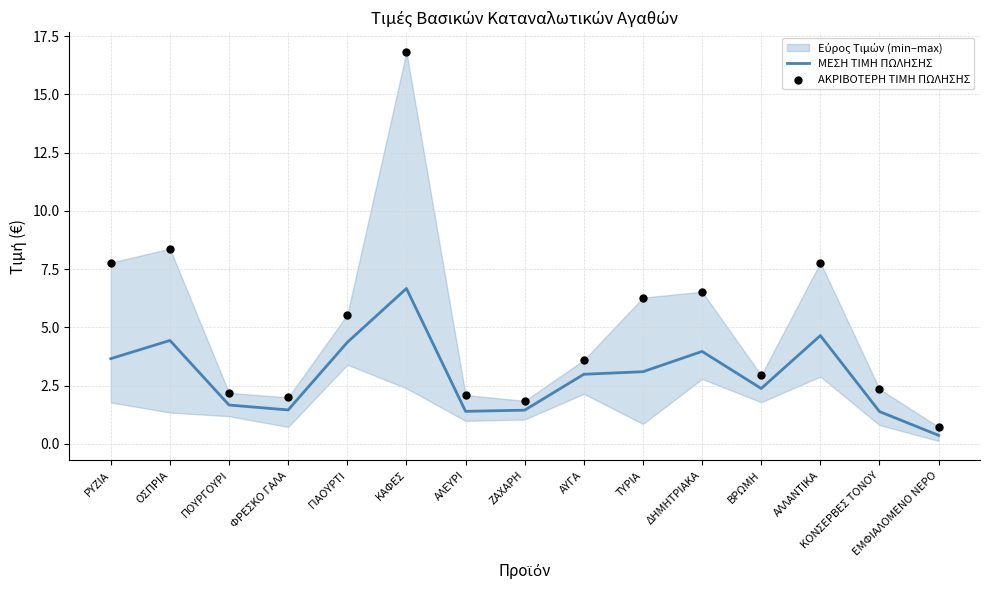

Is the value of ΑΚΡΙΒΟΤΕΡΗ ΤΙΜΗ ΠΩΛΗΣΗΣ at ΕΜΦΙΑΛΟΜΕΝΟ ΝΕΡΟ greater than the value of ΜΕΣΗ ΤΙΜΗ ΠΩΛΗΣΗΣ at ΟΣΠΡΙΑ?

No